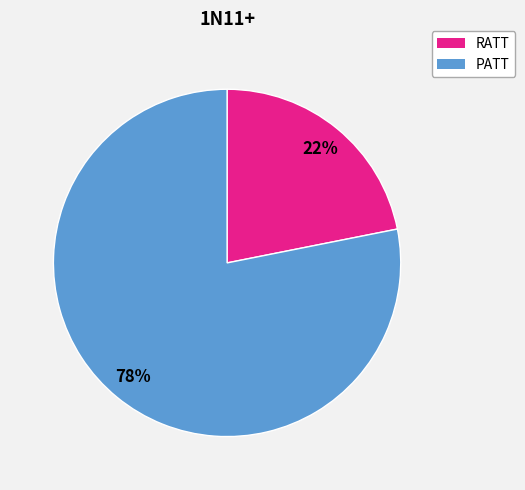

How many segments does this pie chart have?

2